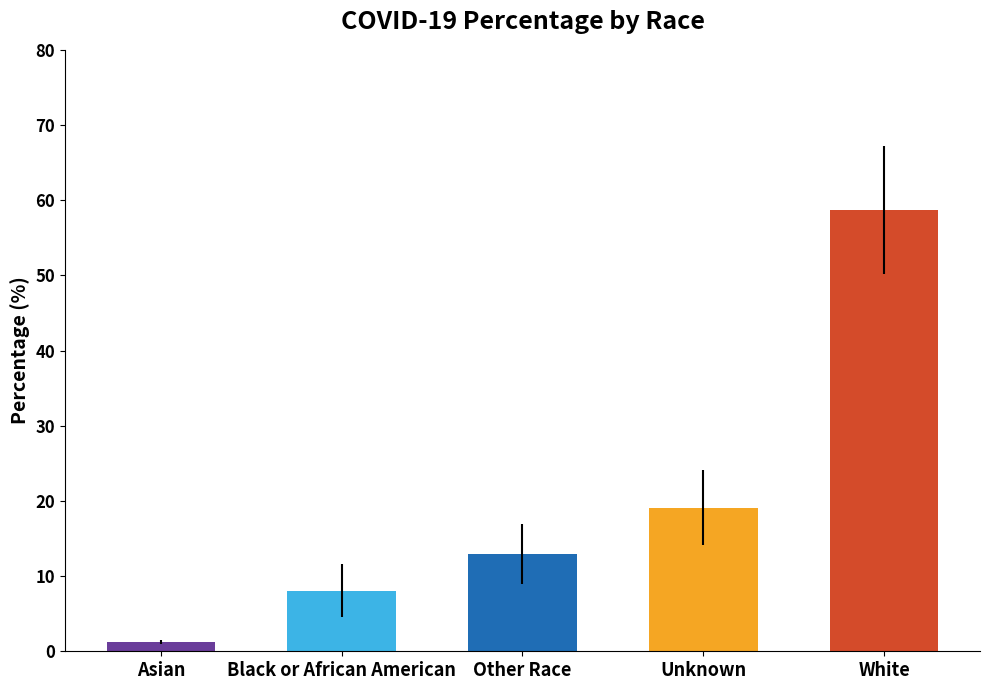

What is the difference between the maximum and minimum values?

57.5